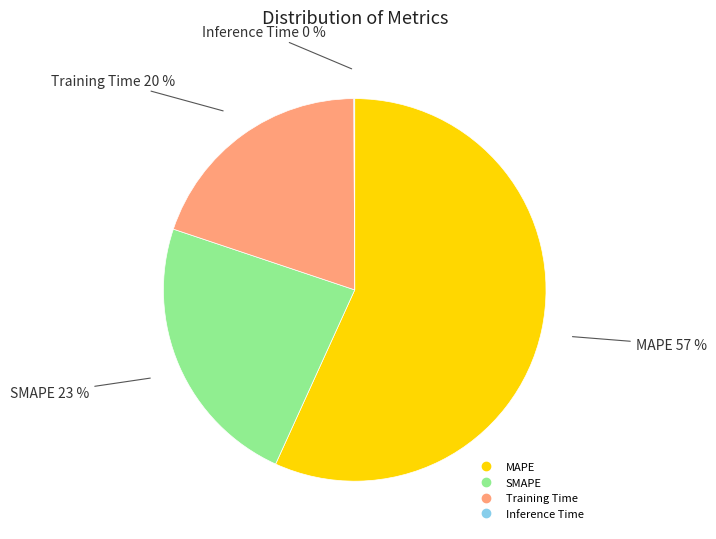

To the nearest percent, what is the difference between the largest and smallest slice percentages?

57%